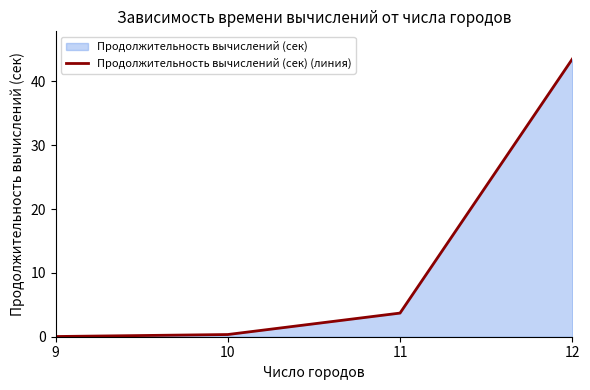

What is the value of the 2nd point from the left?

0.3